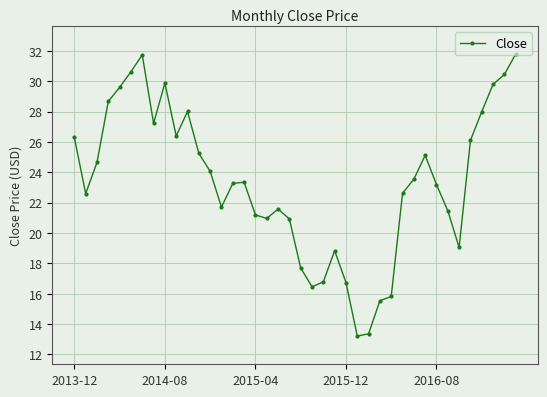

What is the value of the 36th point from the left?

26.1